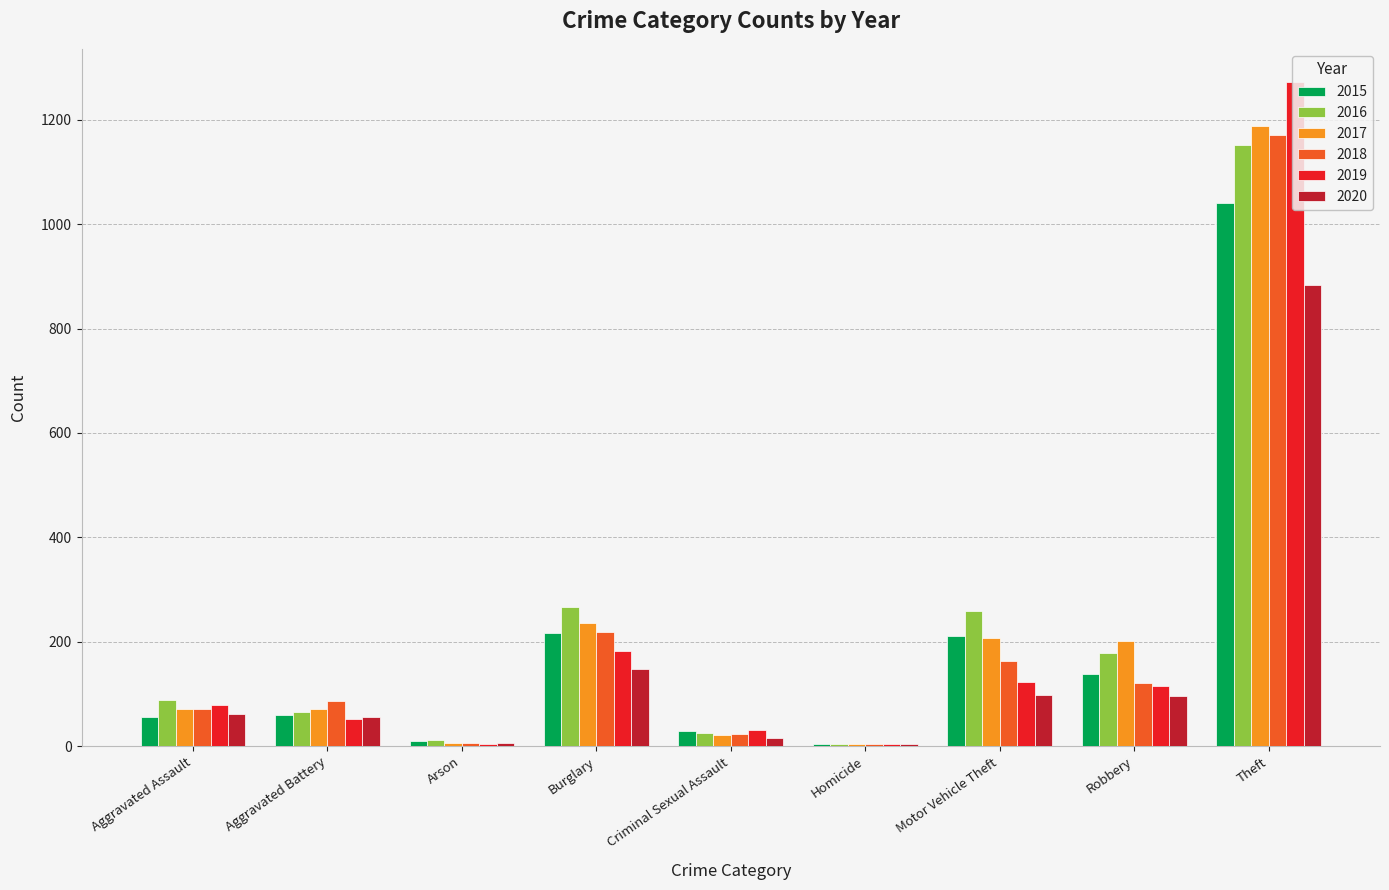

The value of 2017 at Aggravated Battery is 123. True or false?

False